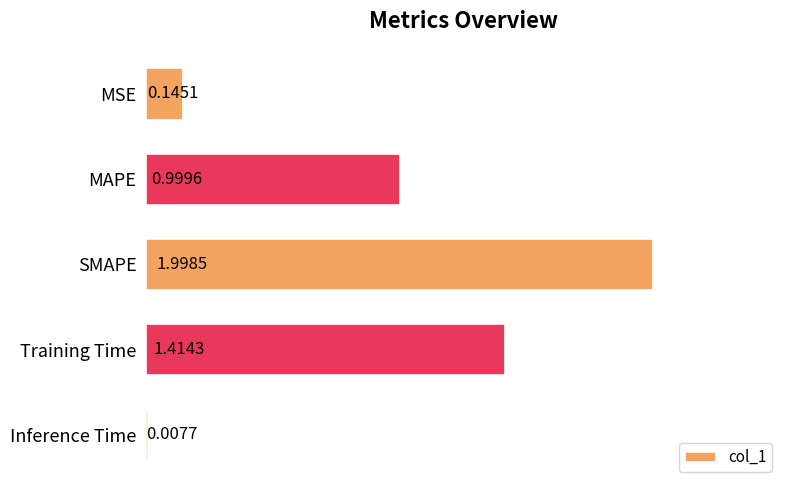

What is the sum of all values?

4.6